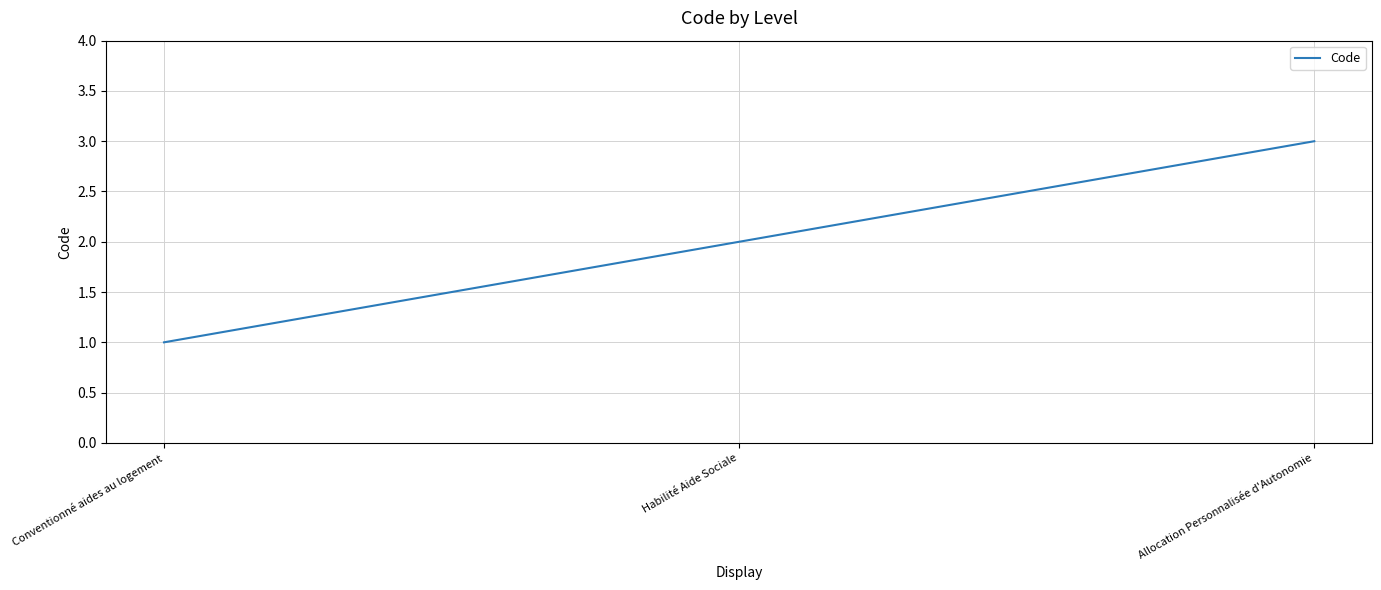

Between Conventionné aides au logement and Habilité Aide Sociale, which is larger?

Habilité Aide Sociale